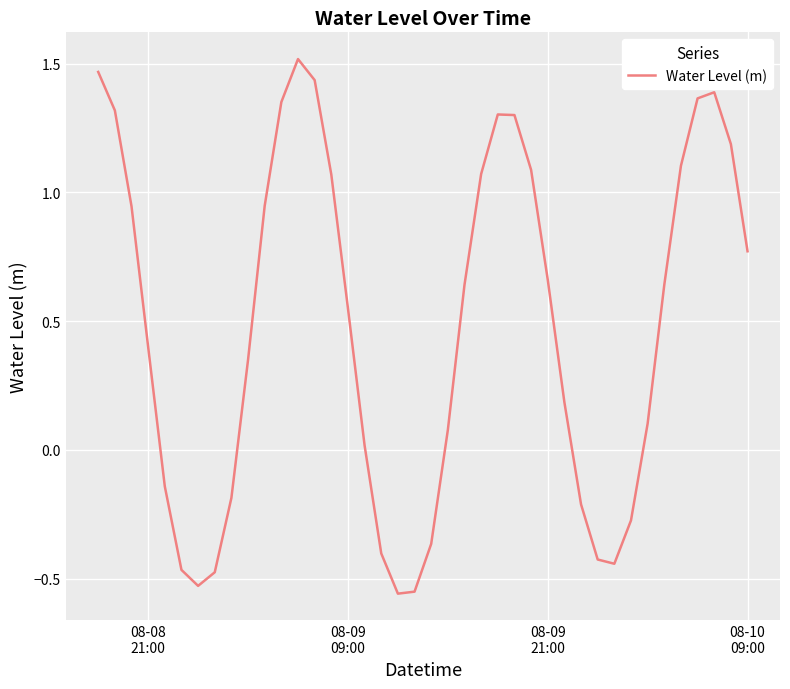

What is the difference between the maximum and minimum values?

2.1